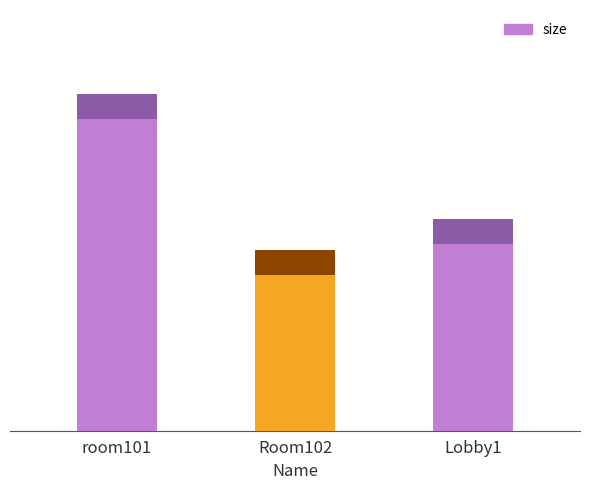

Which has a higher value, room101 or Room102?

room101